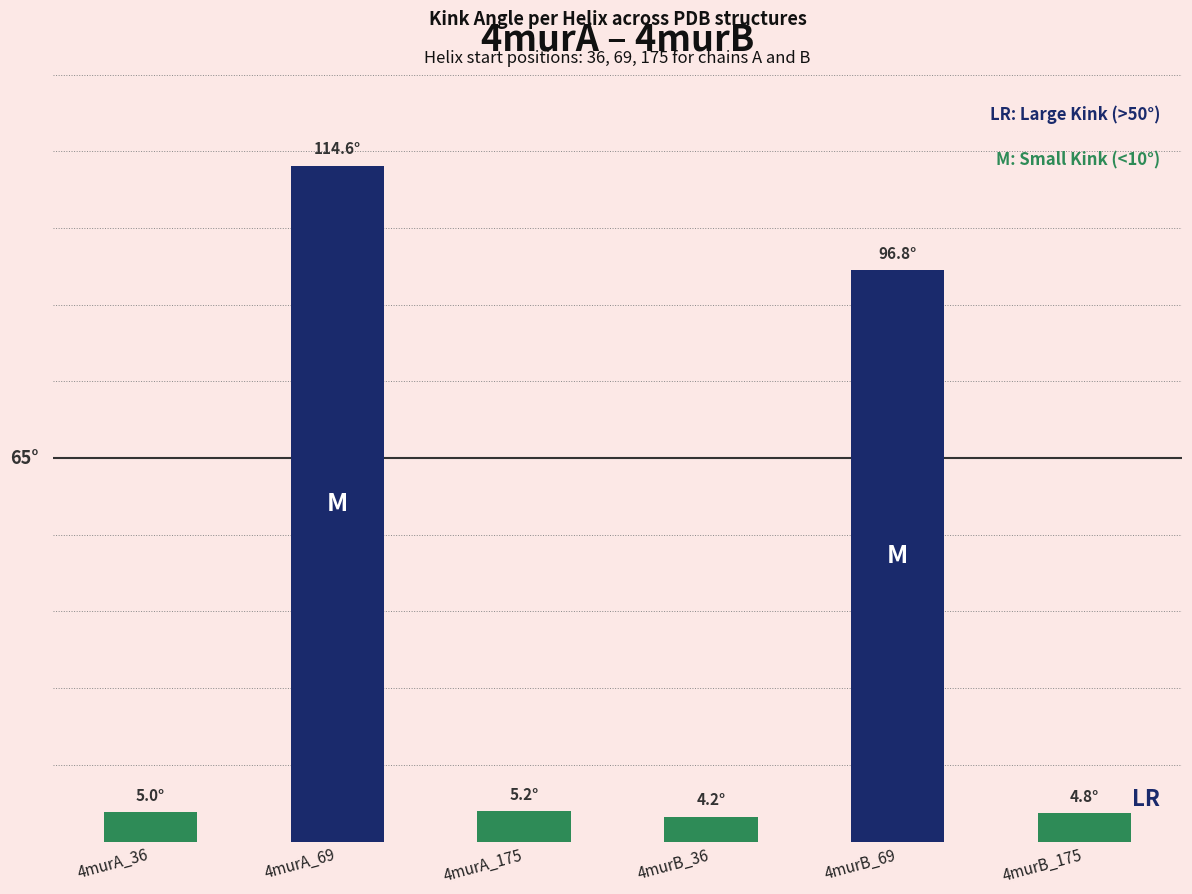

The chart shows a value of 5.2 at 4murA_175. True or false?

True